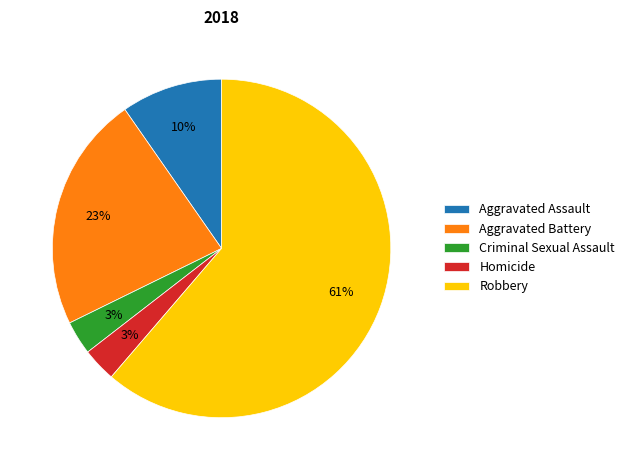

Which category has the biggest portion of the pie?

Robbery